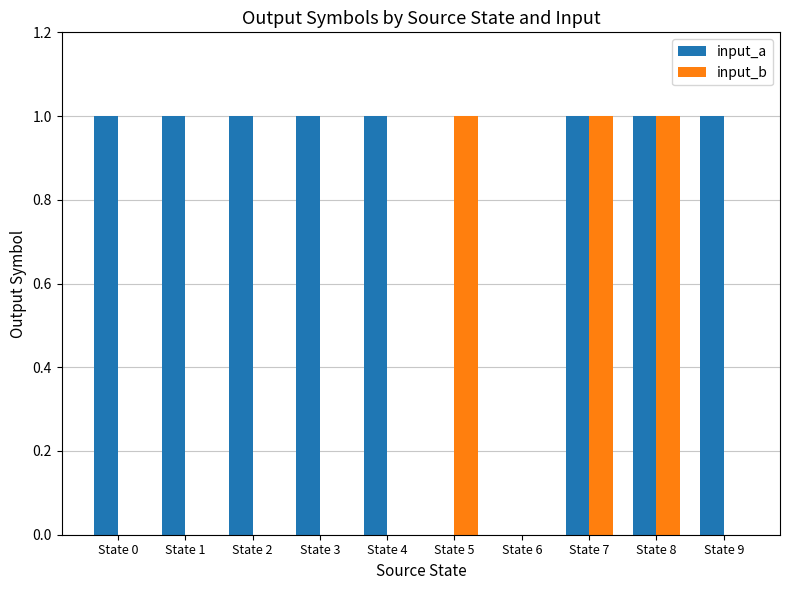

The value of input_a at State 6 is 0. True or false?

True